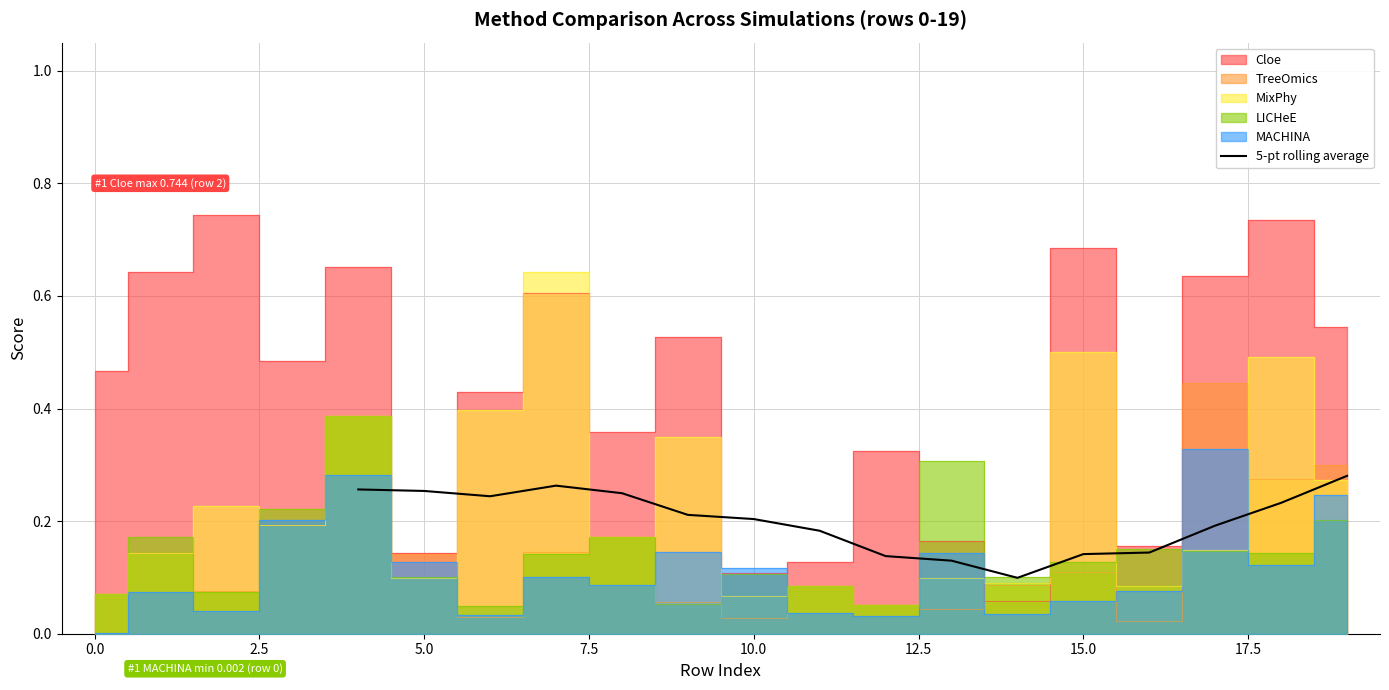

The 5-pt rolling average series shows 0.4 at 5.0. True or false?

False